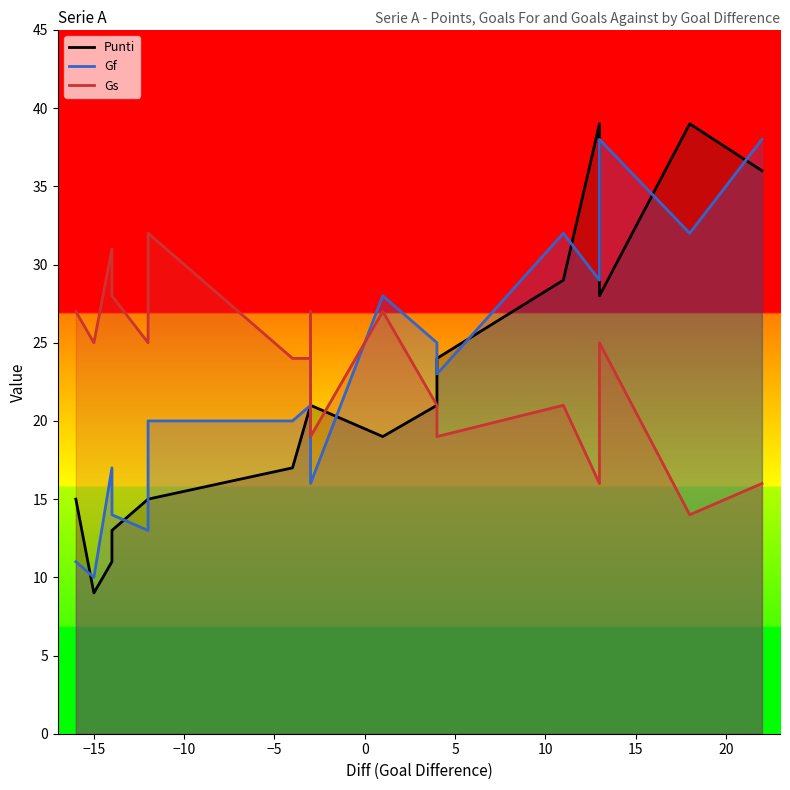

What is the difference between the highest and lowest values at -3?

3